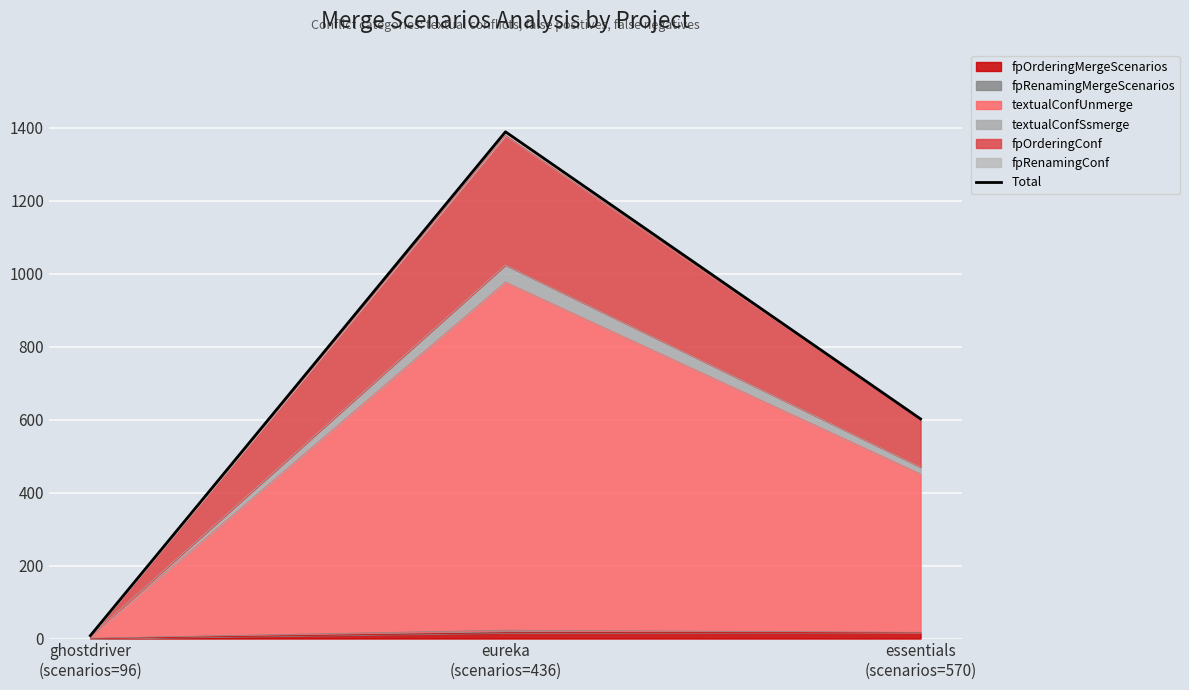

How many categories are shown in the chart?

3